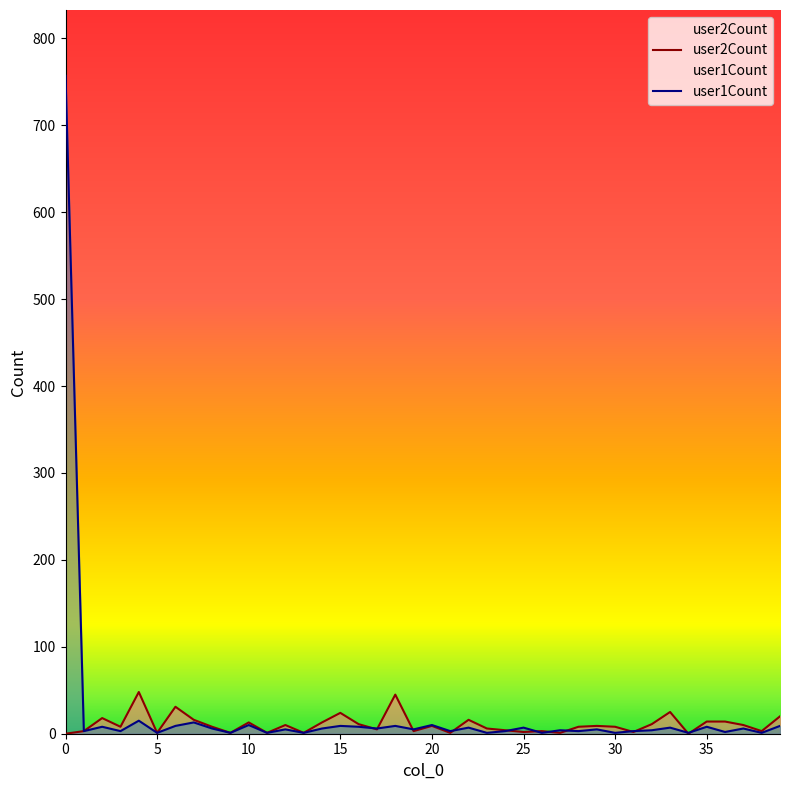

The user1Count series shows 6 at 37. True or false?

True